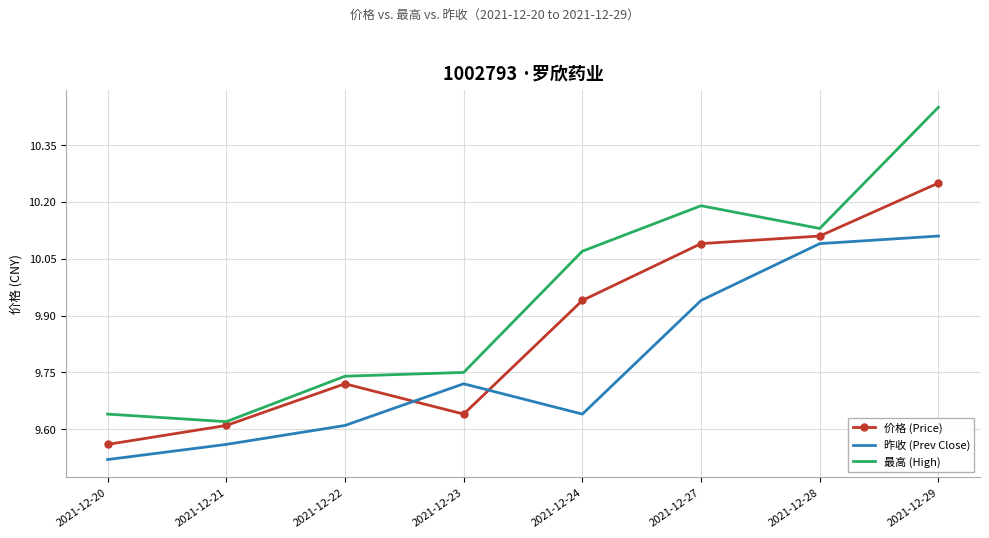

The 最高 (High) series shows 6.8 at 2021-12-23. True or false?

False